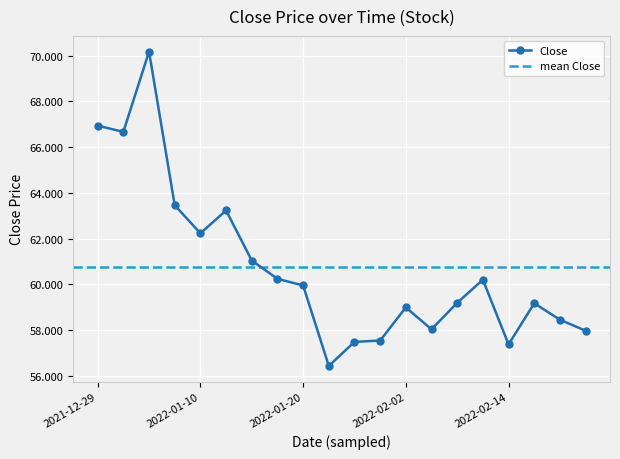

True or false: Close has a value of 66.9 at 2021-12-29.

True